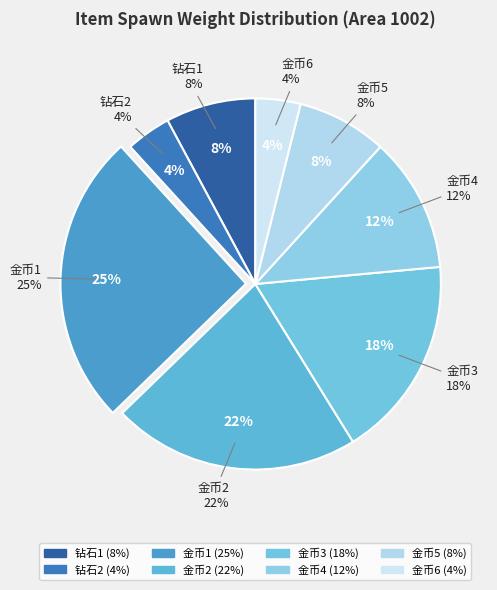

Which slice is the largest?

金币1